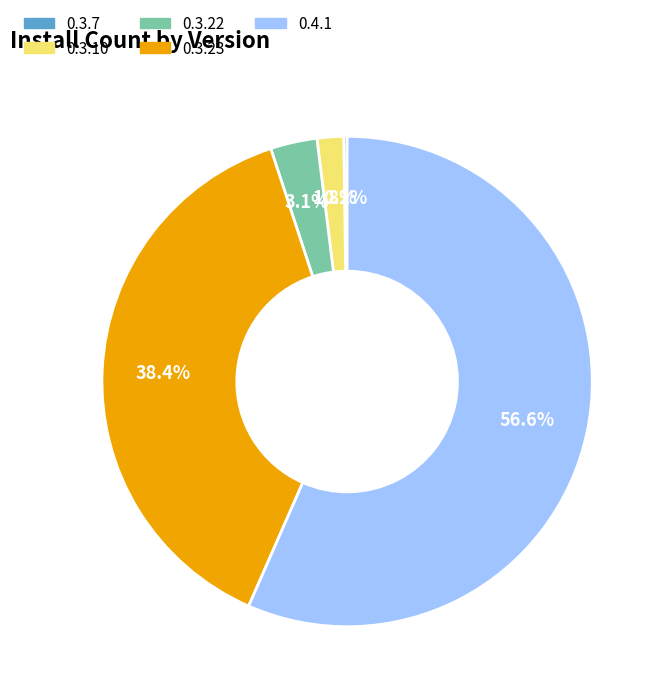

What percentage is the 0.3.23 slice, to the nearest percent?

38%